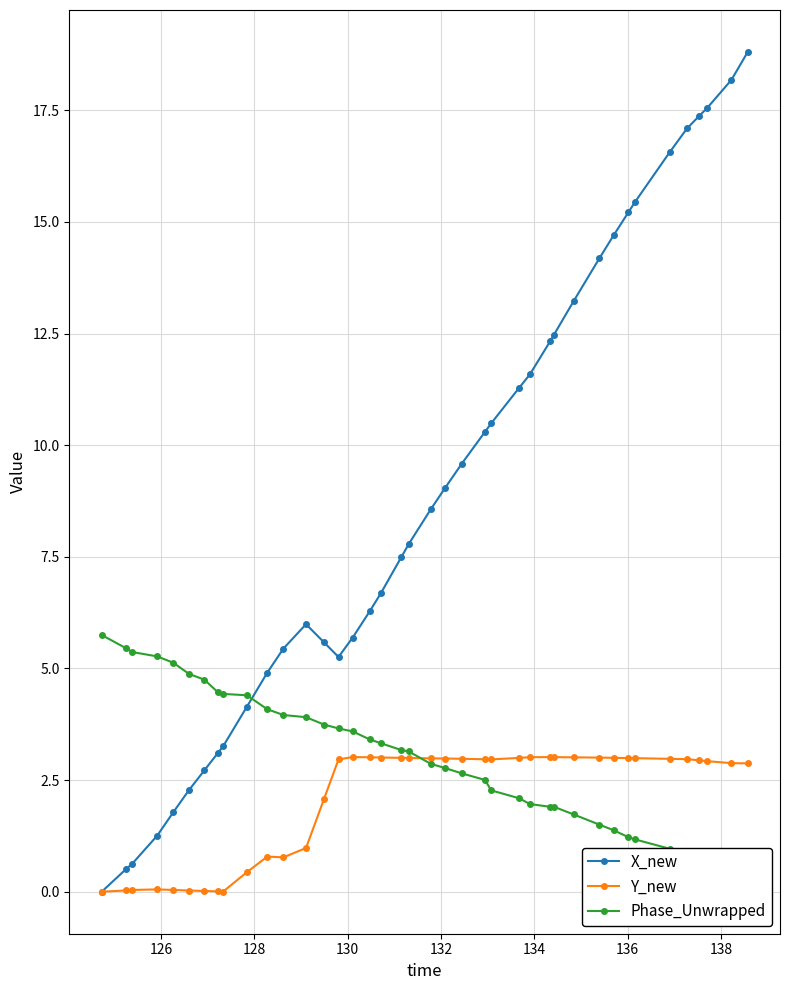

True or false: Y_new has more than 0 points higher than both neighbors.

True